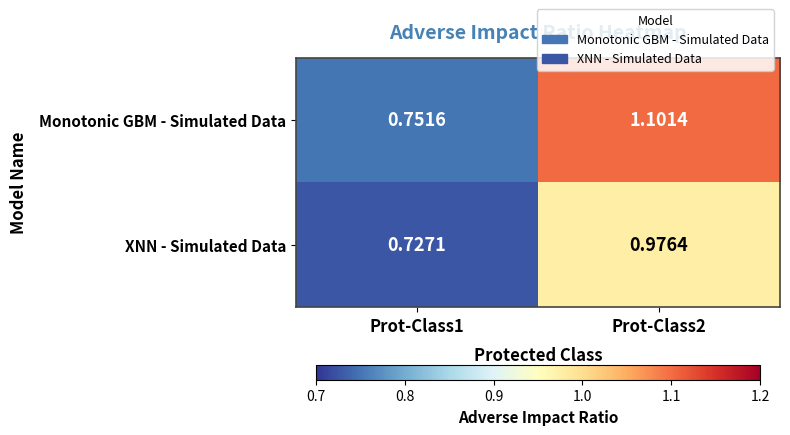

Which series has the widest spread of values?

Monotonic GBM - Simulated Data